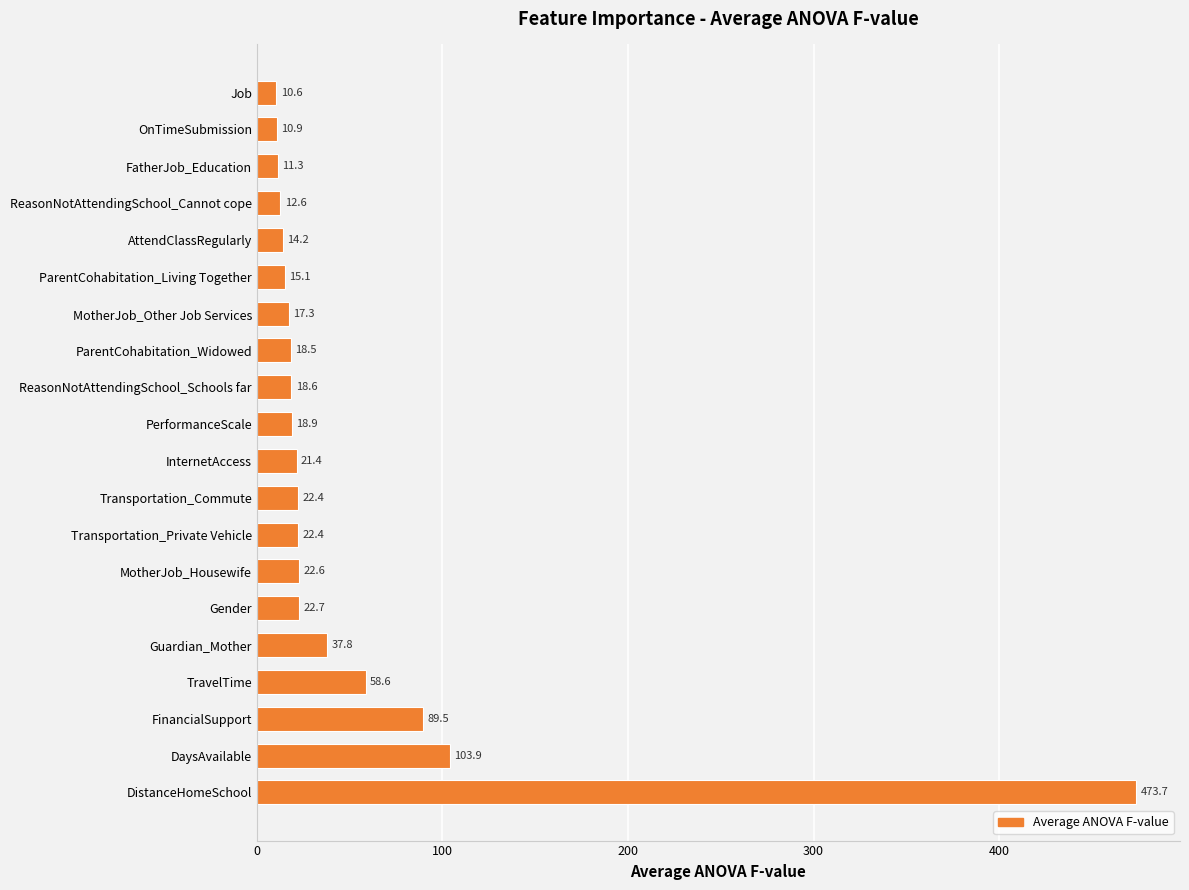

What is the difference between the values at Gender and OnTimeSubmission?

11.8